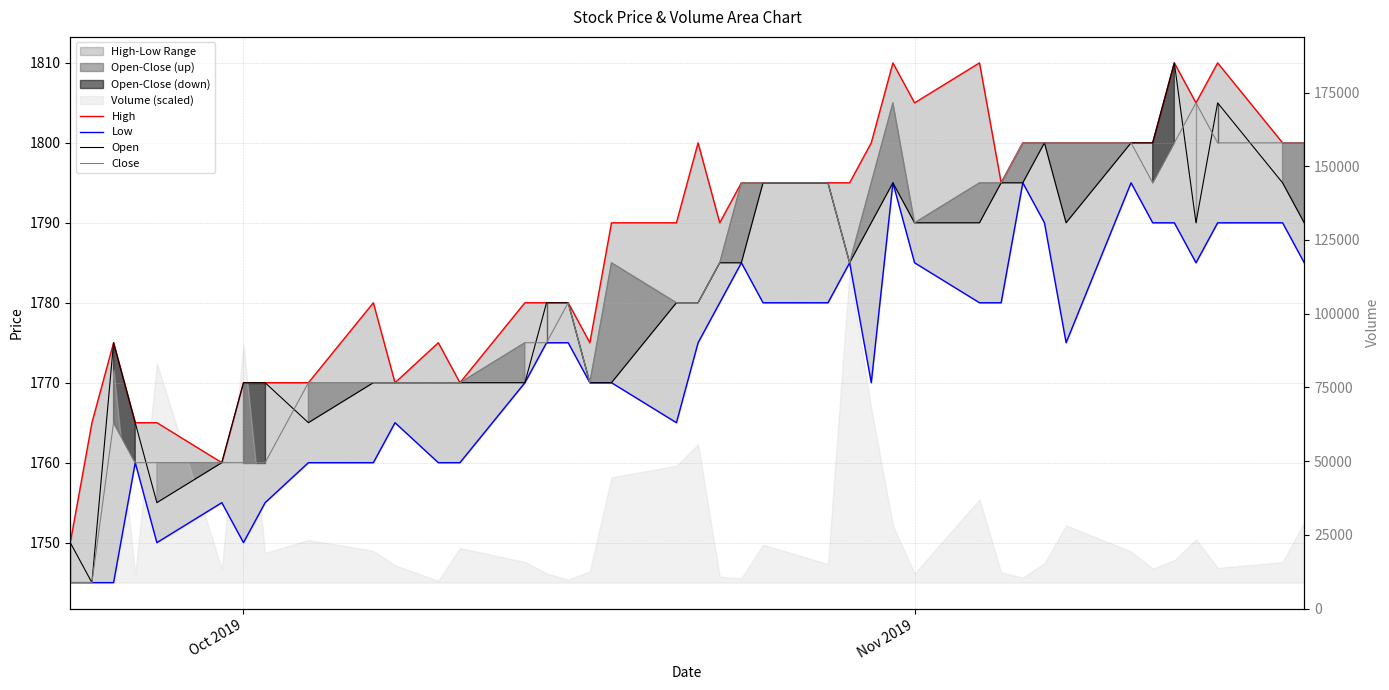

True or false: Low and High intersect in this chart.

False